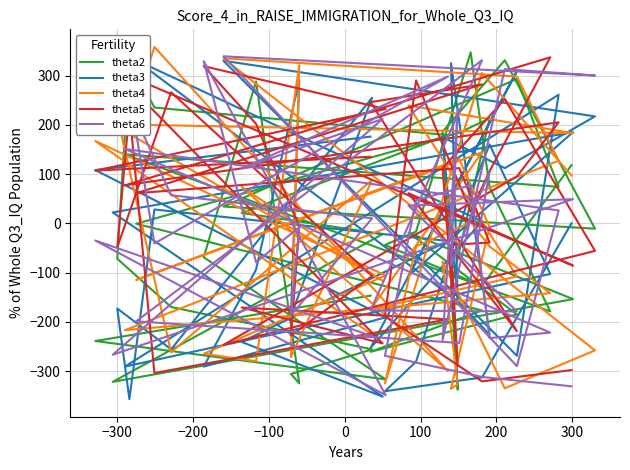

How many data points in theta6 are less than 10?

20